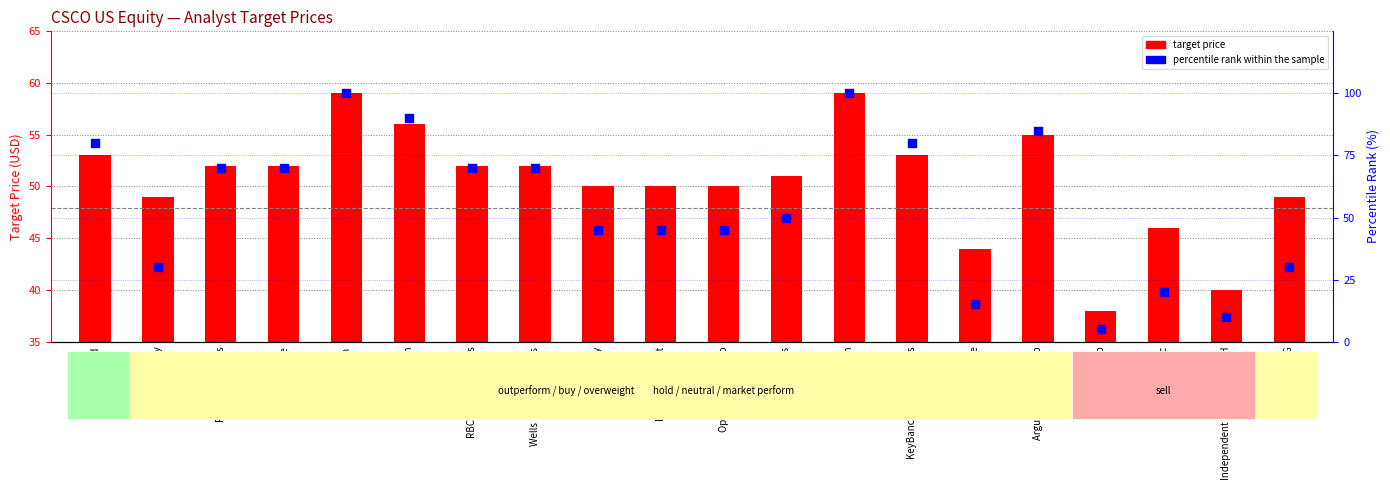

Which series reaches the maximum Y coordinate?

percentile rank within the sample